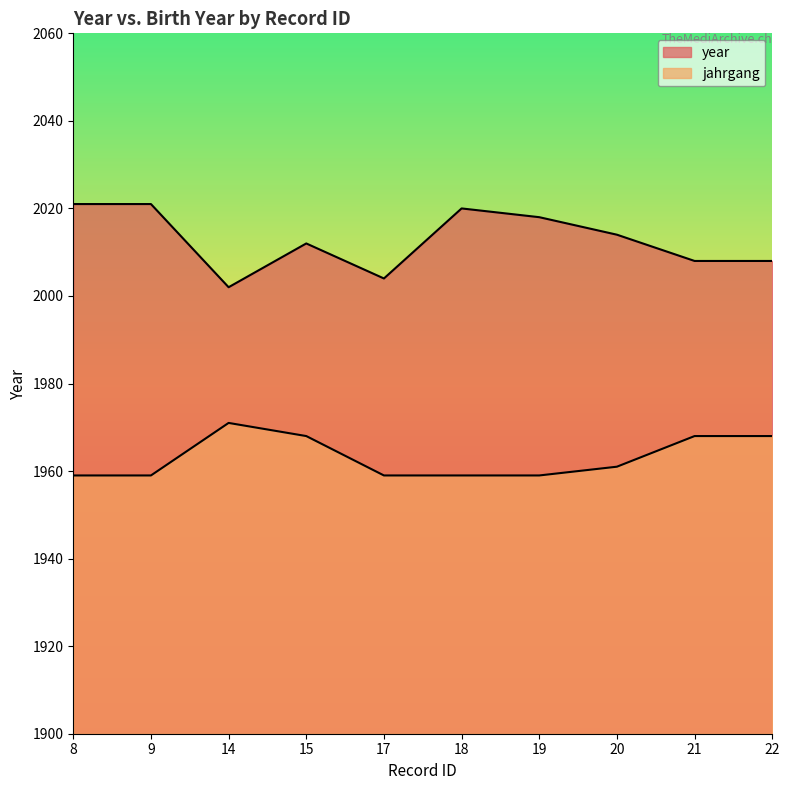

Reading left to right, transcribe all the data shown in this chart.

year: 8=2021	9=2021	14=2002	15=2012	17=2004	18=2020	19=2018	20=2014	21=2008	22=2008
jahrgang: 8=1959	9=1959	14=1971	15=1968	17=1959	18=1959	19=1959	20=1961	21=1968	22=1968